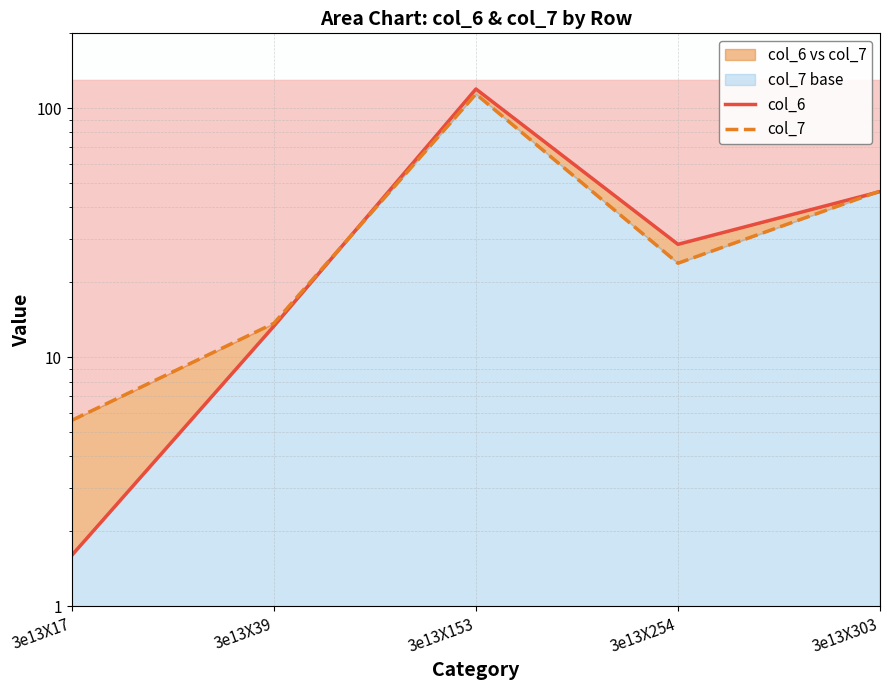

List the series in order of their overall mean, lowest first.

col_7, col_6